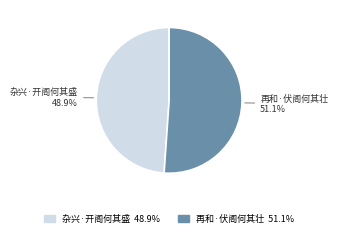

What percentage is the 杂兴·开阁何其盛 slice, to the nearest percent?

49%